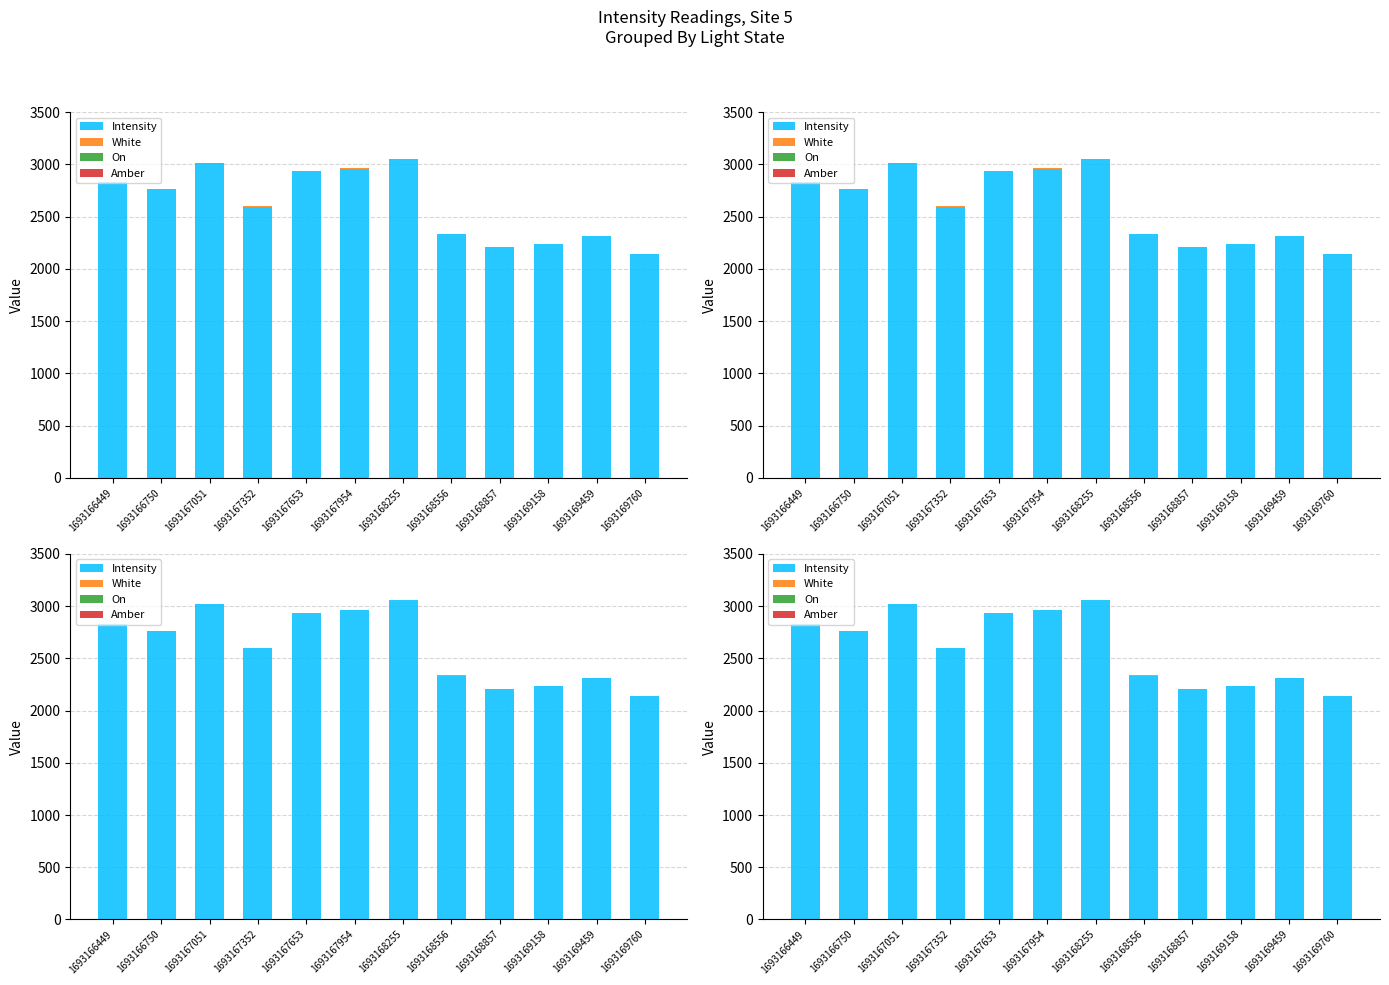

Reading left to right, what are all the values shown in this chart?

Intensity: 1693166449=2826.3	1693166750=2763.7	1693167051=3015.4	1693167352=2595.9	1693167653=2932.1	1693167954=2959.7	1693168255=3054.5	1693168556=2334.7	1693168857=2208.2	1693169158=2238.1	1693169459=2313.9	1693169760=2139.5
White: 1693166449=1.0	1693166750=1.0	1693167051=1.0	1693167352=1.0	1693167653=1.0	1693167954=1.0	1693168255=1.0	1693168556=1.0	1693168857=1.0	1693169158=1.0	1693169459=1.0	1693169760=1.0
On: 1693166449=0.0	1693166750=0.0	1693167051=0.0	1693167352=0.0	1693167653=0.0	1693167954=0.0	1693168255=0.0	1693168556=0.0	1693168857=0.0	1693169158=0.0	1693169459=0.0	1693169760=0.0
Amber: 1693166449=0.0	1693166750=0.0	1693167051=0.0	1693167352=0.0	1693167653=0.0	1693167954=0.0	1693168255=0.0	1693168556=0.0	1693168857=0.0	1693169158=0.0	1693169459=0.0	1693169760=0.0